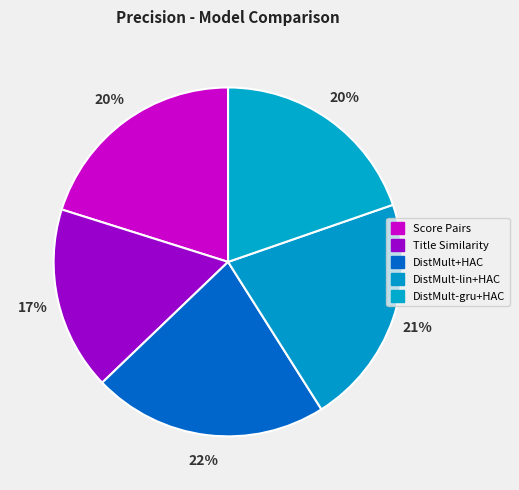

To the nearest percent, what is the difference between the DistMult+HAC and DistMult-gru+HAC slice percentages?

2%